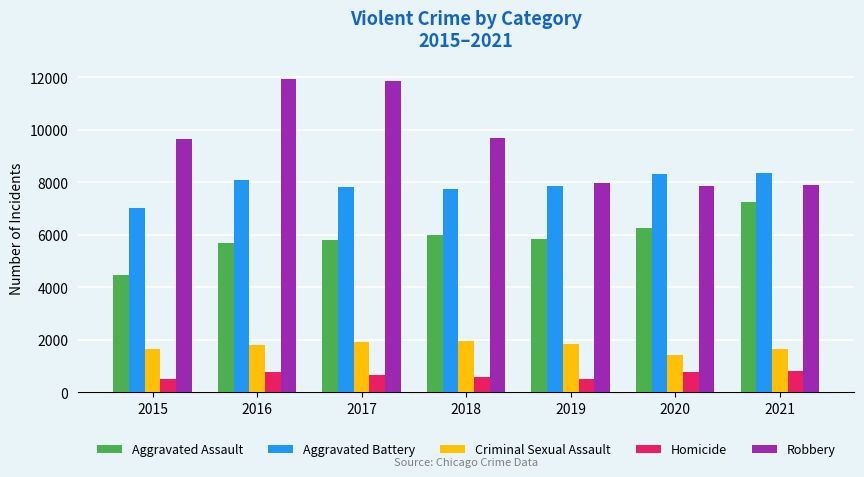

How many distinct data groups are displayed?

5